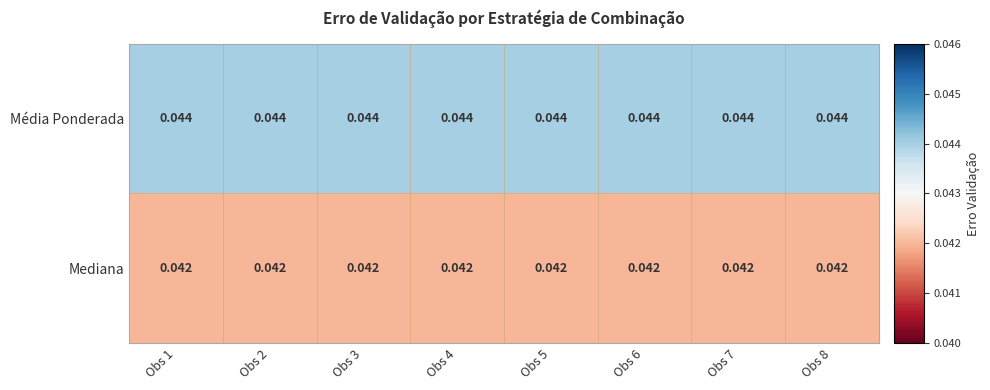

List the series in order of their peak value, lowest first.

Mediana, Média Ponderada